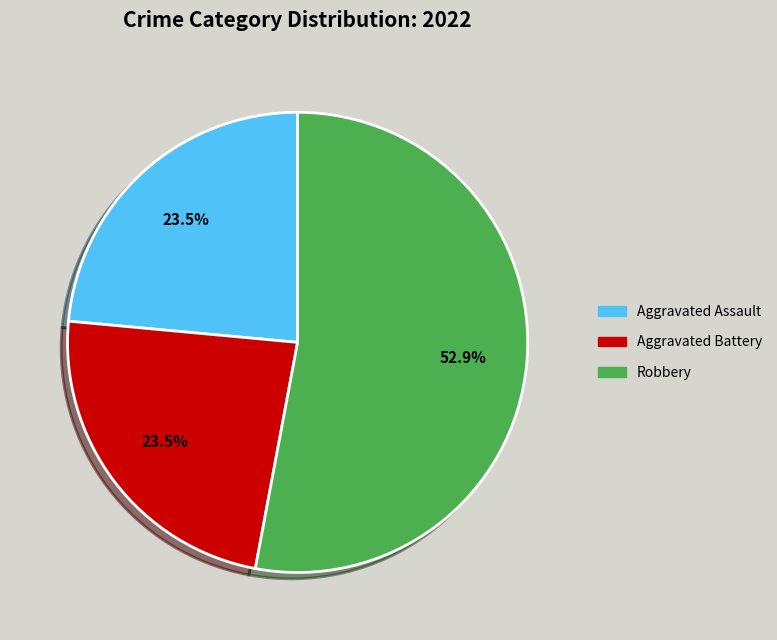

To the nearest percent, what is the average slice percentage?

33%